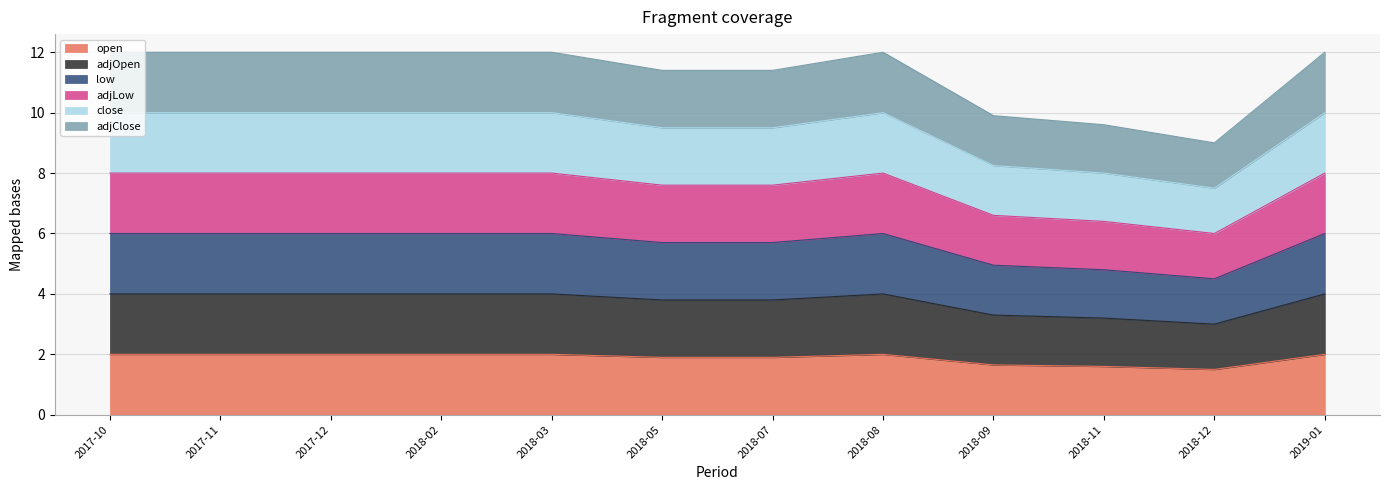

At which category is the sum across all series the highest?

2017-10